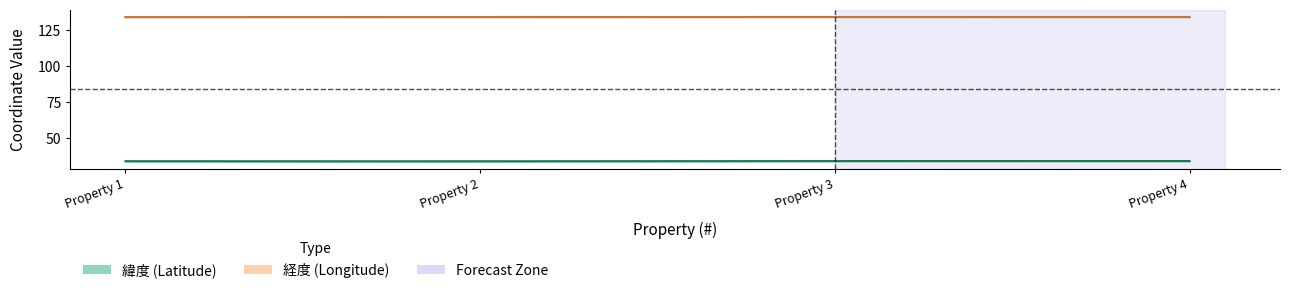

True or false: 経度 has a value of 134.1 at 4.

True